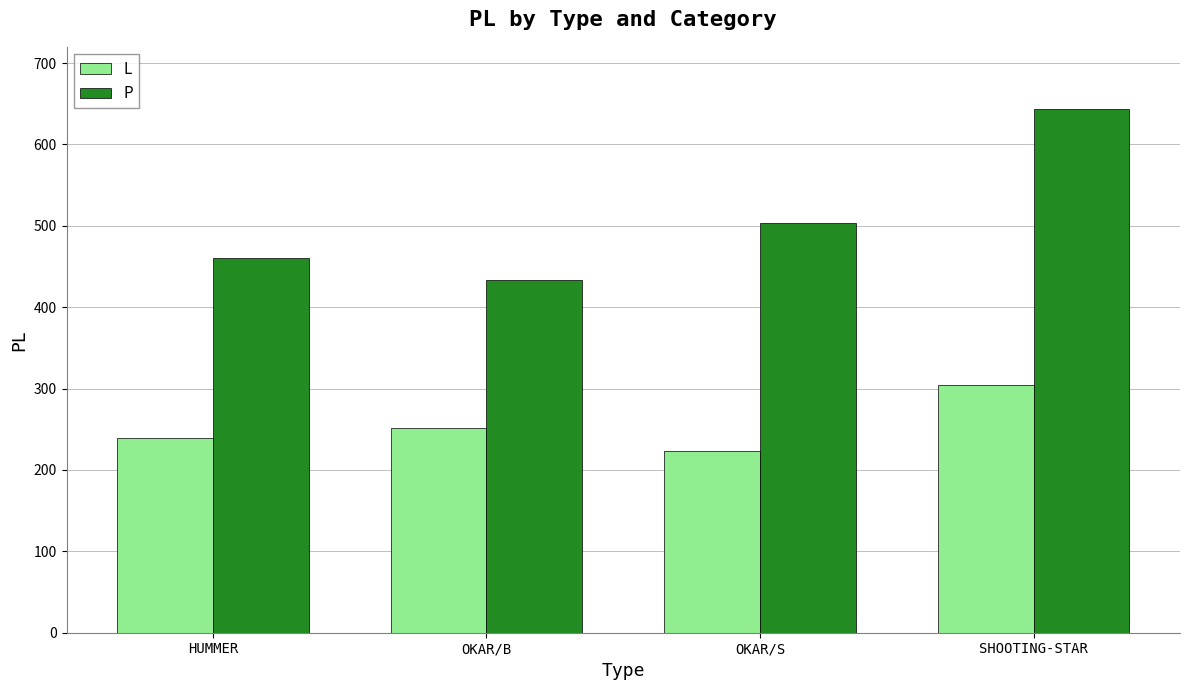

At which category does the chart reach its minimum across all series?

OKAR/S